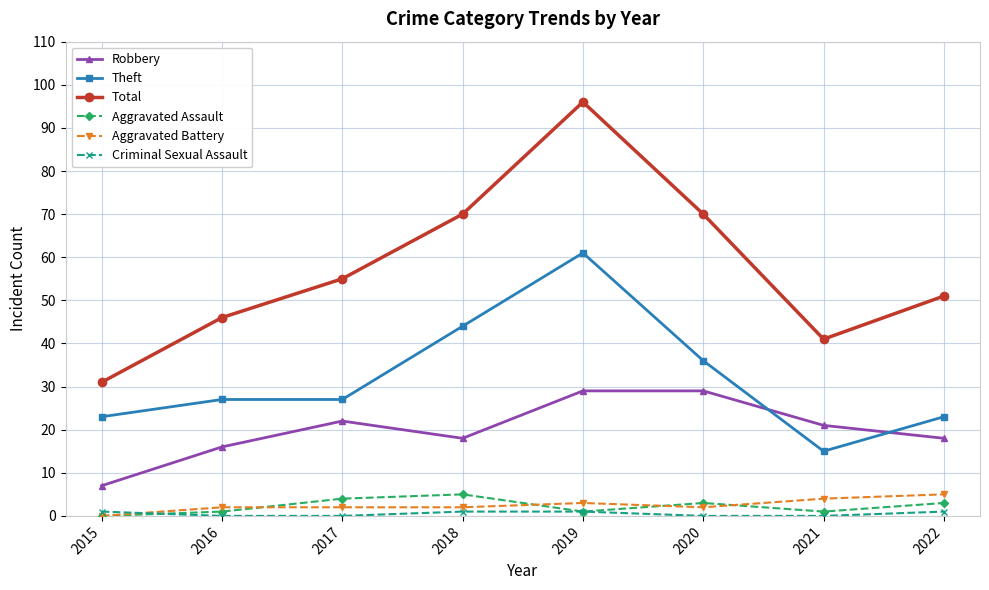

Which label corresponds to the largest value in the chart?

2019